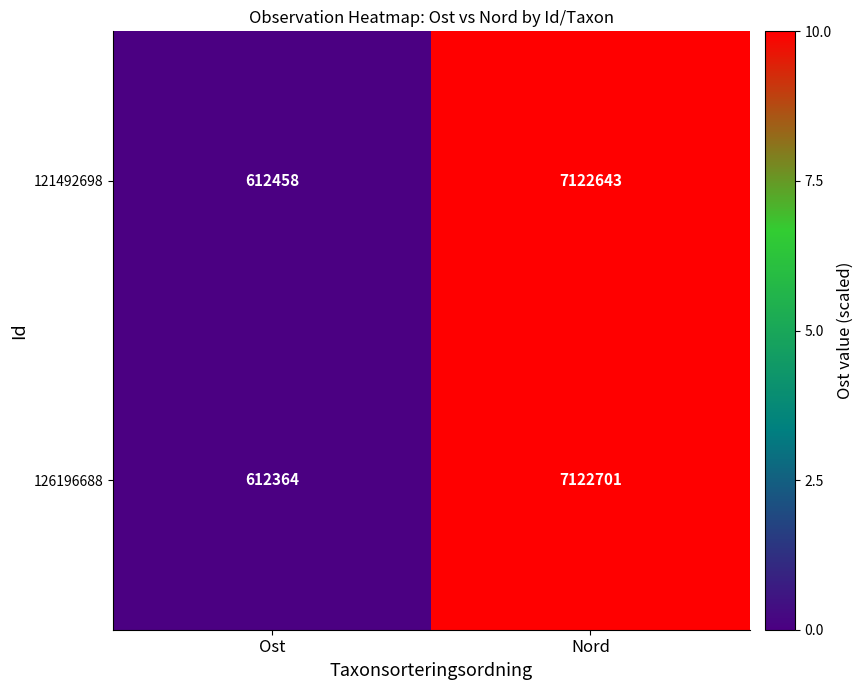

What value does the 121492698 series have at Ost?

612458